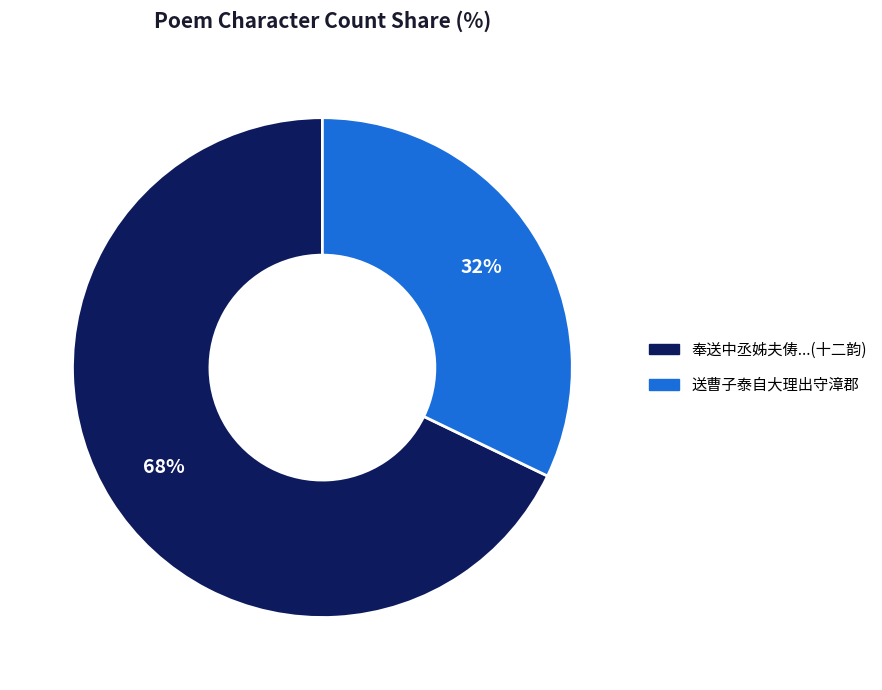

Is there a majority slice in this chart?

Yes